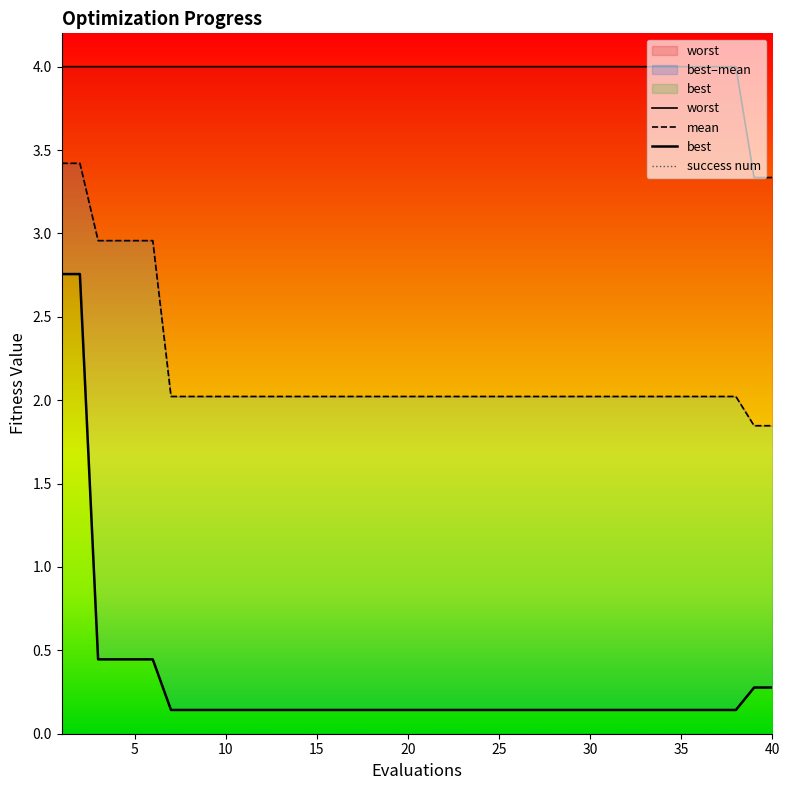

What is the difference between the second highest and second lowest values in the best series?

2.6